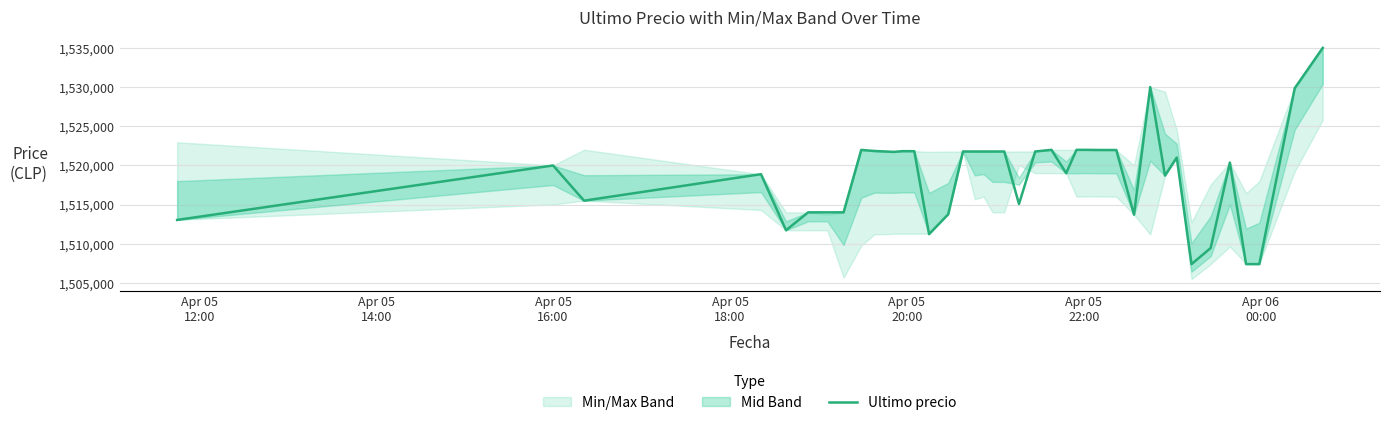

Reading right to left, what are all the values shown in this chart?

1534999.0	1529848.0	1507384.0	1507388.0	1520354.0	1509442.0	1507383.0	1521000.0	1518701.0	1530000.0	1513702.9	1521958.0	1521961.0	1521979.0	1521979.0	1519000.0	1521982.0	1521771.0	1515063.0	1521771.0	1521768.0	1521768.0	1521768.0	1521771.0	1513750.5	1511215.0	1521809.0	1521812.0	1521717.0	1521776.0	1521832.0	1521974.0	1514000.0	1513997.0	1514000.0	1511710.0	1518870.0	1515487.0	1519985.0	1513030.0